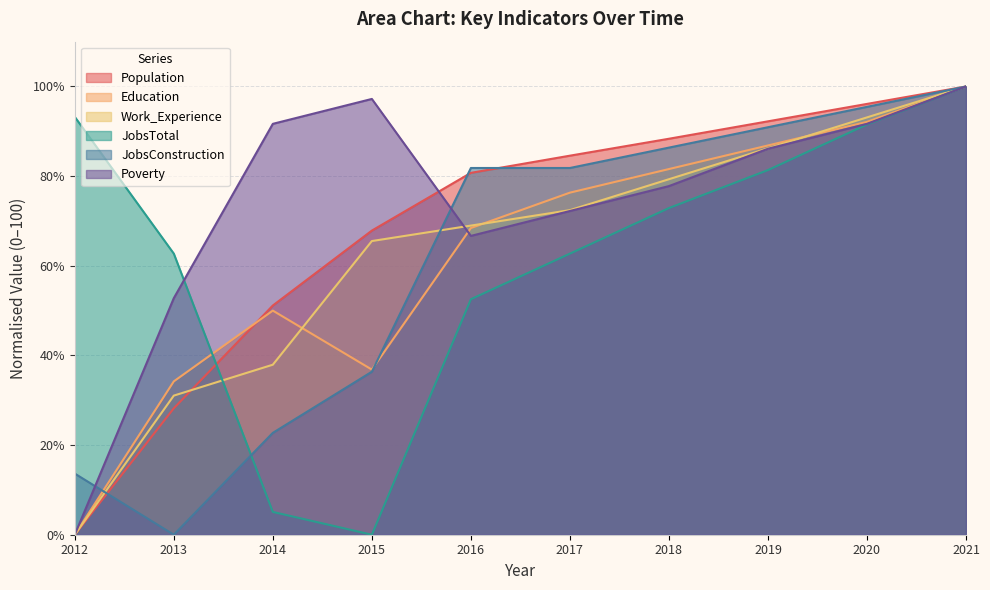

Reading left to right, what are all the values shown in this chart?

Population: 0.0	28.2	51.1	67.9	80.7	84.6	88.3	92.2	96.1	100.0
Education: 0.0	34.2	50.0	36.8	68.4	76.3	81.6	86.8	92.1	100.0
Work_Experience: 0.0	31.0	37.9	65.5	69.0	72.4	79.3	86.2	93.1	100.0
JobsTotal: 93.2	62.7	5.1	0.0	52.5	62.7	72.9	81.4	91.5	100.0
JobsConstruction: 13.6	0.0	22.7	36.4	81.8	81.8	86.4	90.9	95.5	100.0
Poverty: 0.0	52.8	91.7	97.2	66.7	72.2	77.8	86.1	91.7	100.0